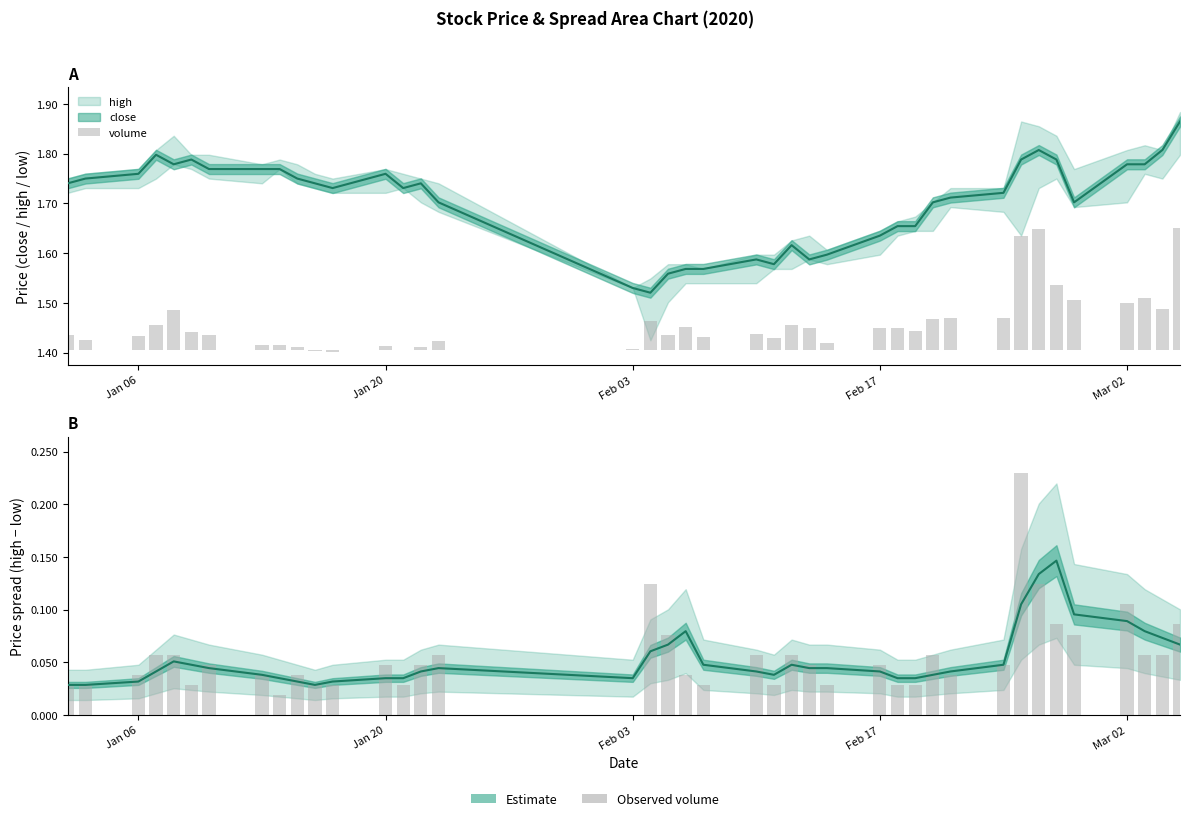

Which category has the lowest value in the low series?

Feb 03